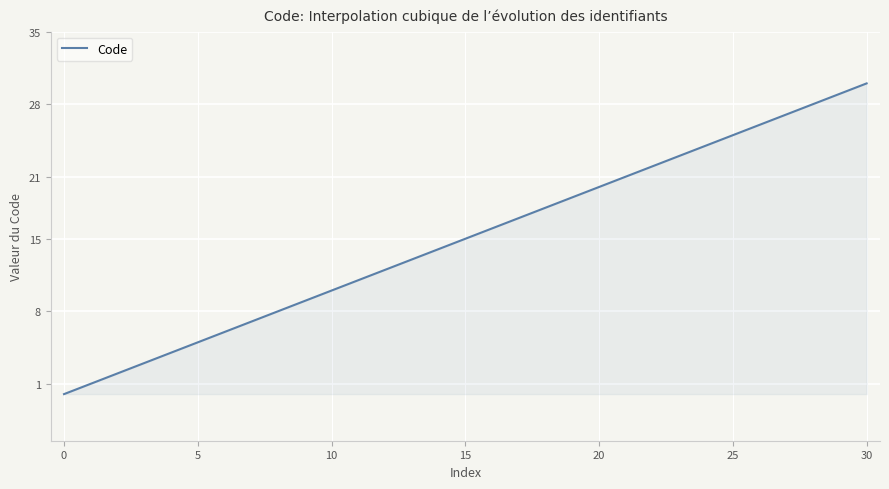

What is the greatest value displayed?

30.0